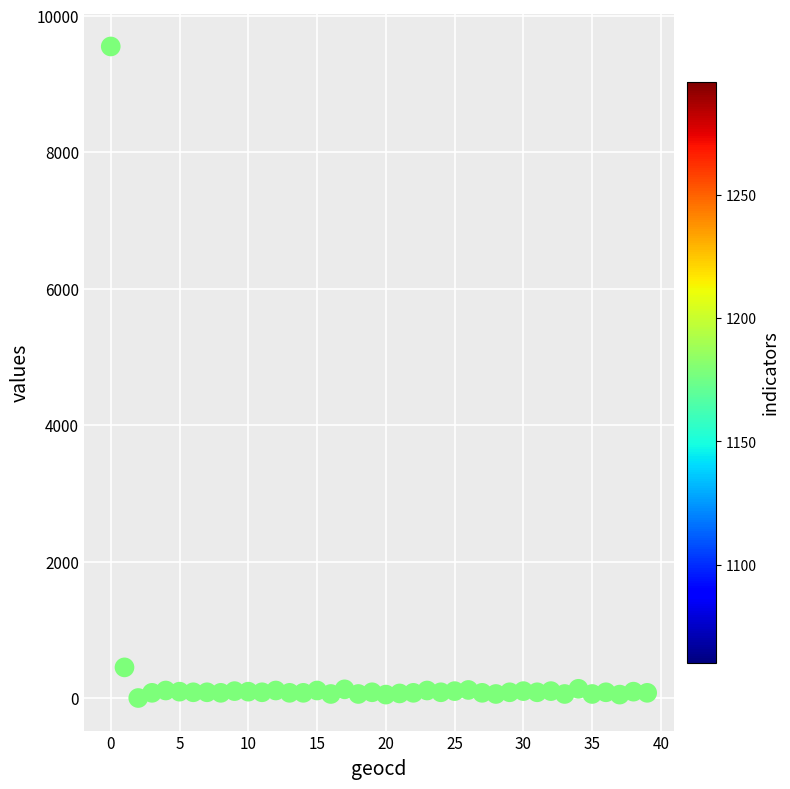

What is the range of Y values (max minus min)?

9550